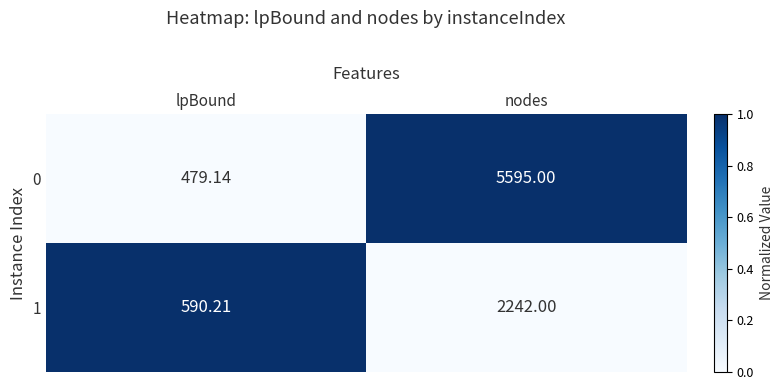

At which category is the sum across all series the highest?

nodes